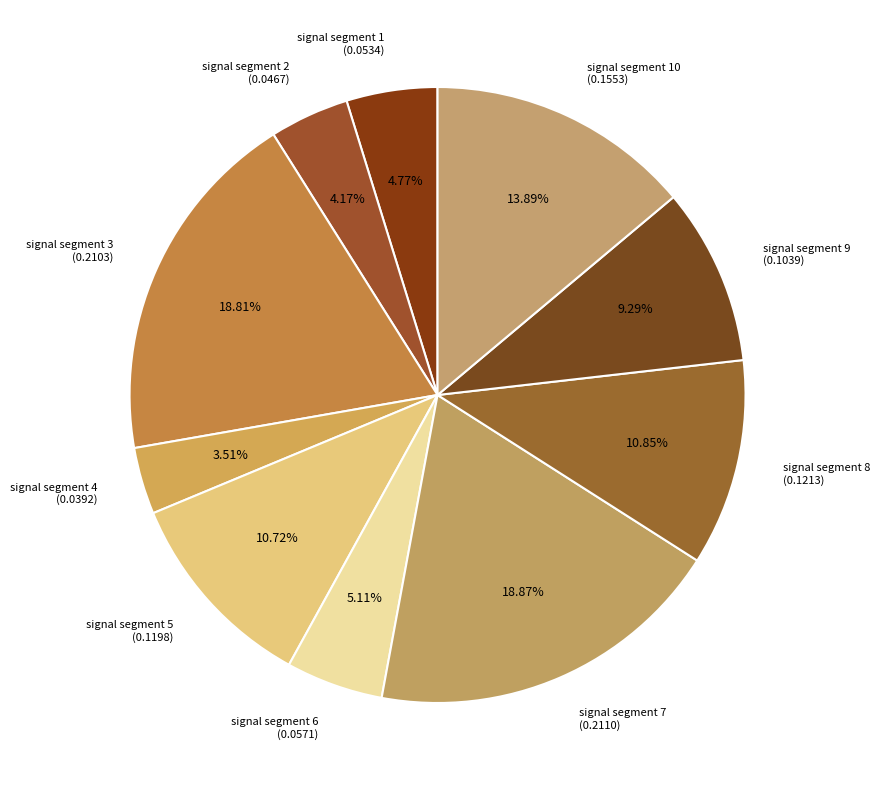

Is there a majority slice in this chart?

No